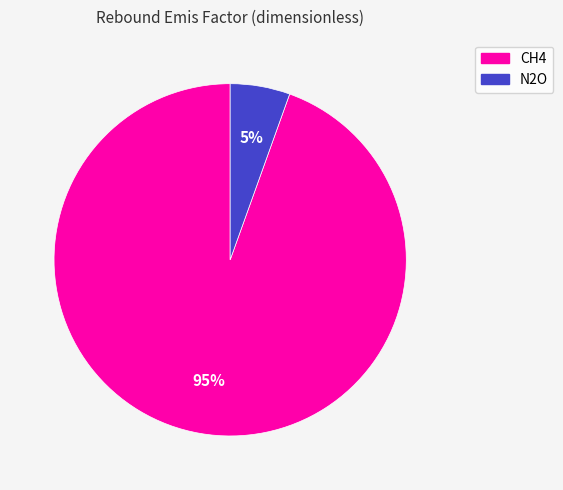

The CH4 slice represents 95% of the pie. True or false?

True